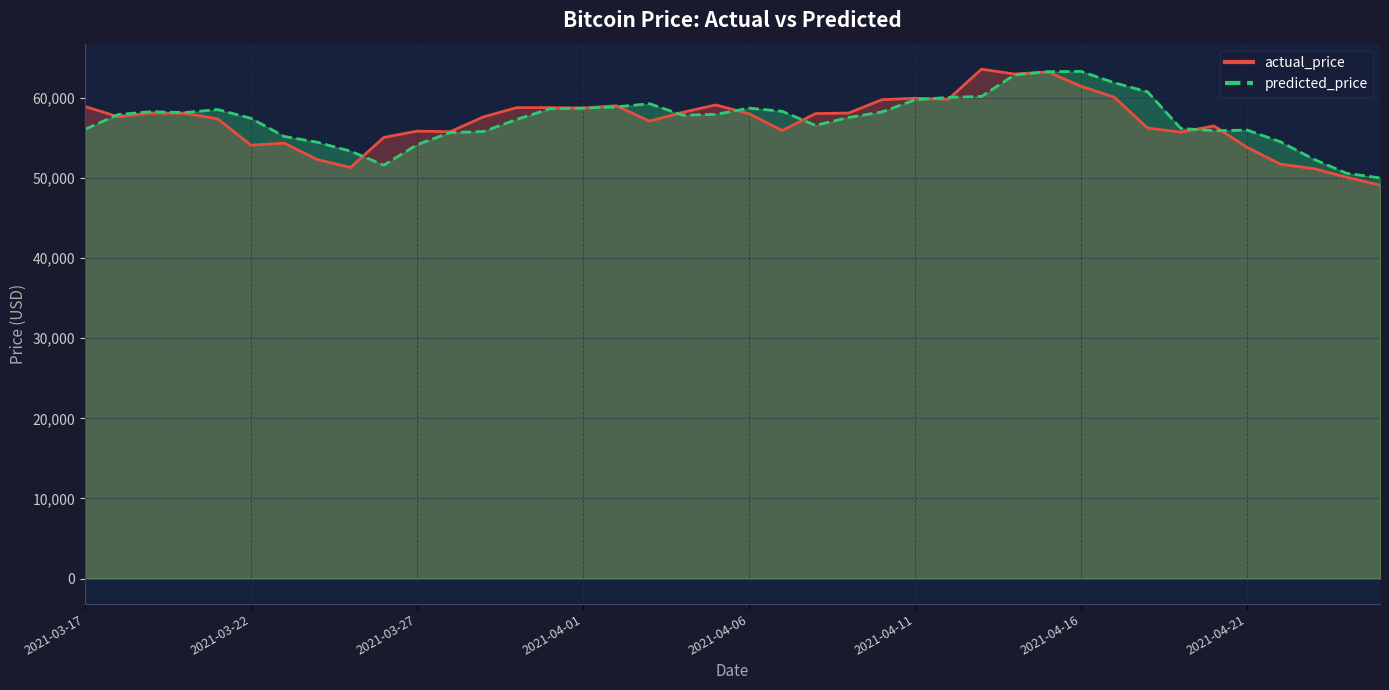

True or false: actual_price has a value of 55720.0 at 2021-04-19.

True